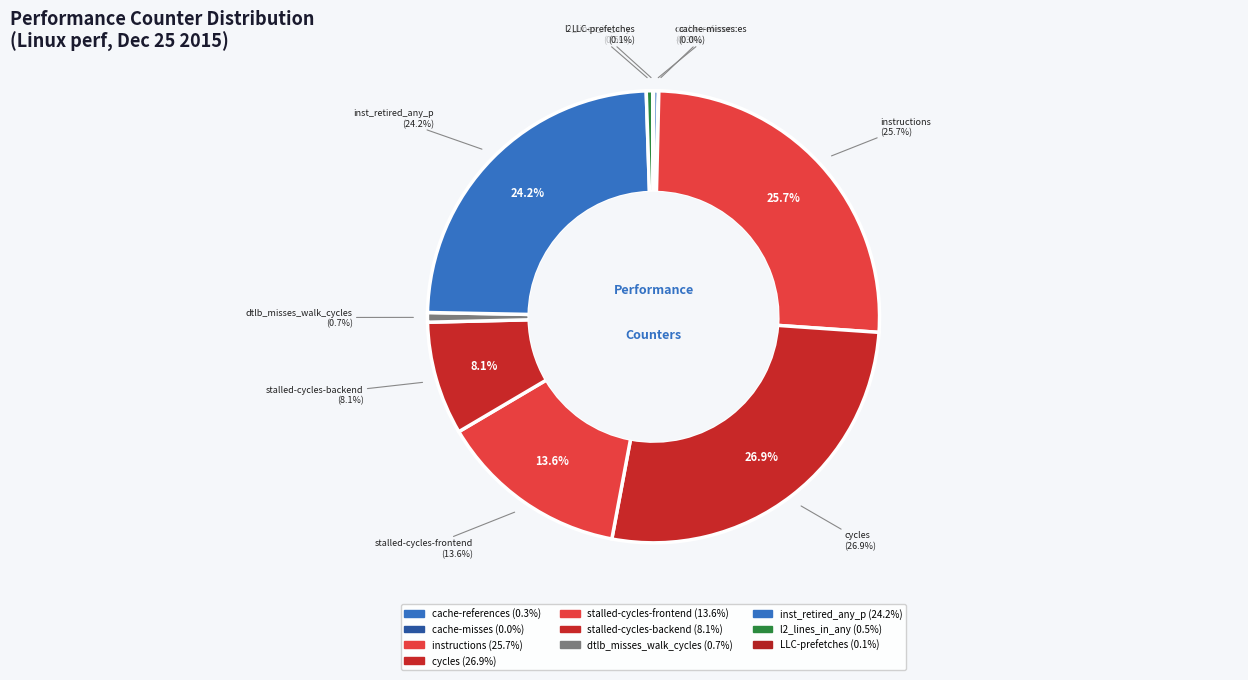

Is it true that stalled-cycles-frontend is 14% of the pie?

True